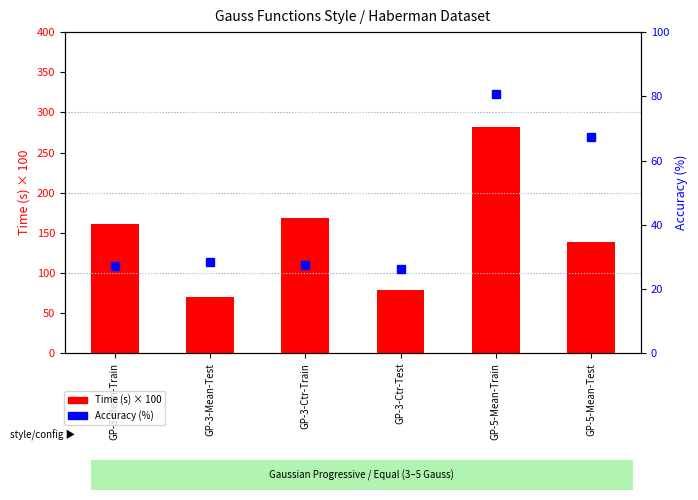

What is the difference between the Accuracy (%) values at GP-3-Mean-Test and GP-5-Mean-Train?

52.6